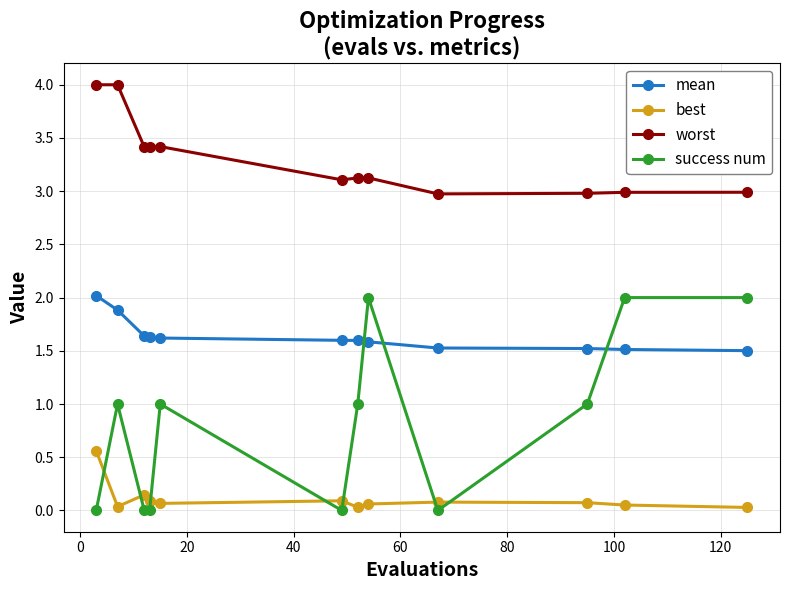

True or false: worst and mean cross at least once.

False